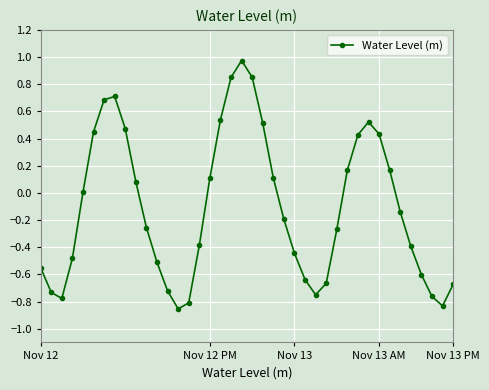

How many interior local valleys (lower than both neighbors) does the data have?

4